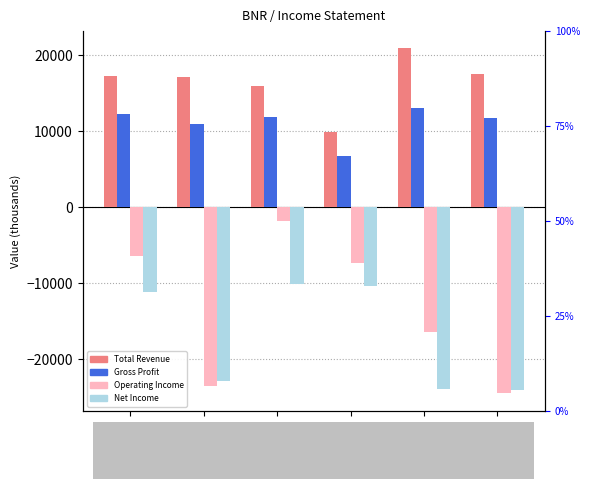

What value does the Total Revenue series have at 2024-12-31?

17300